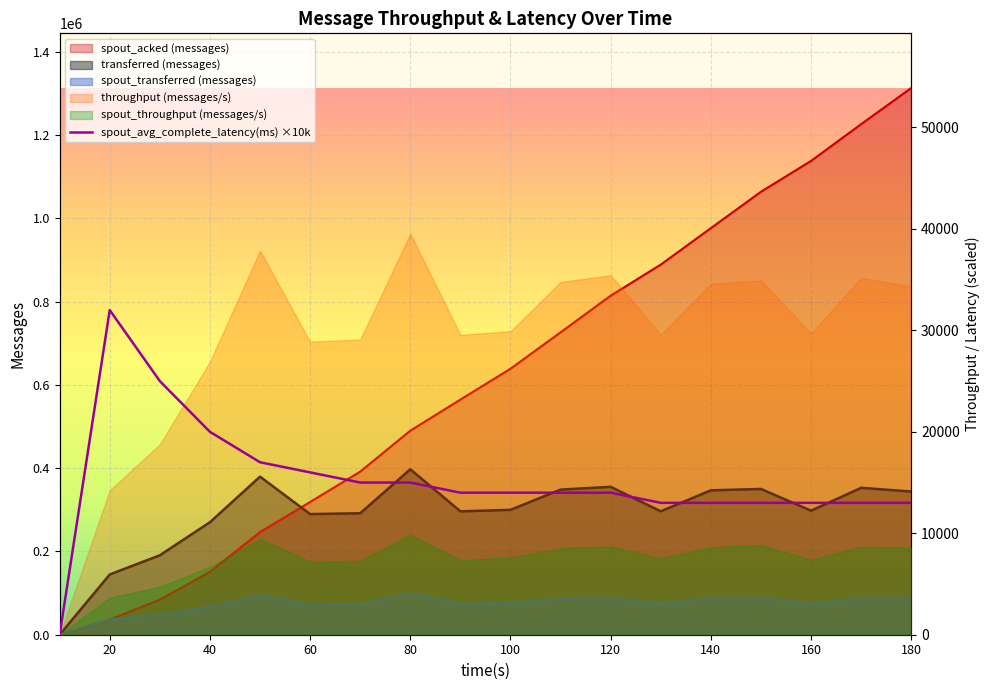

What is the difference between the highest and lowest values at 120?

800140